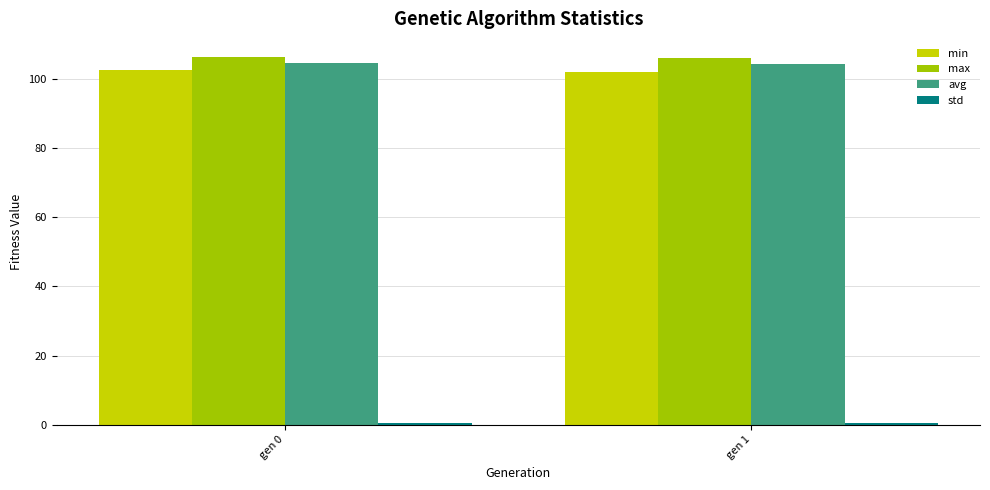

What is the sum of all min values?

204.3